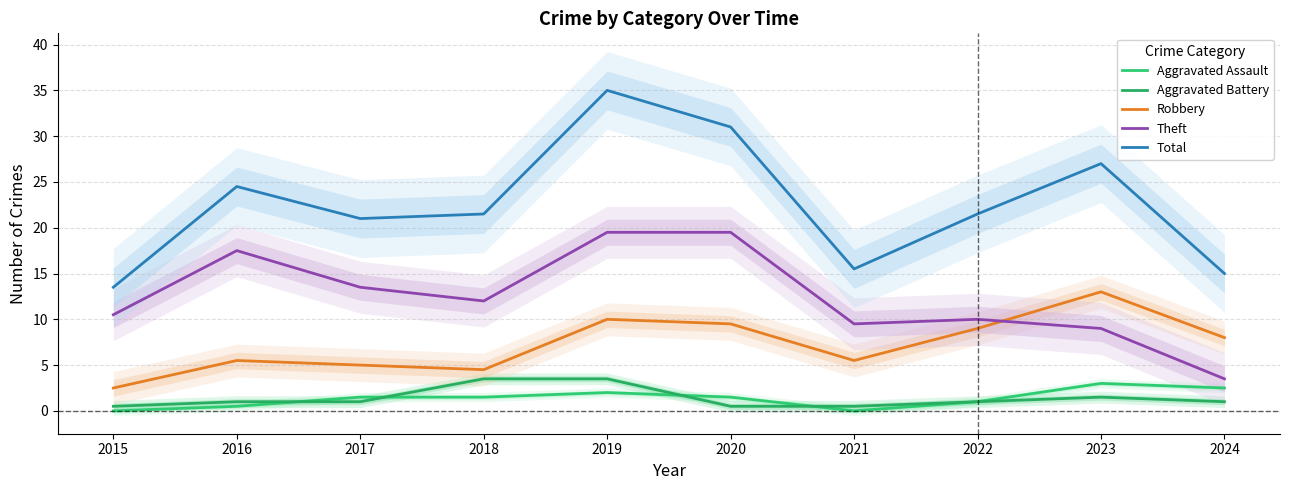

Which has a higher value, 2019 or 2020?

2019